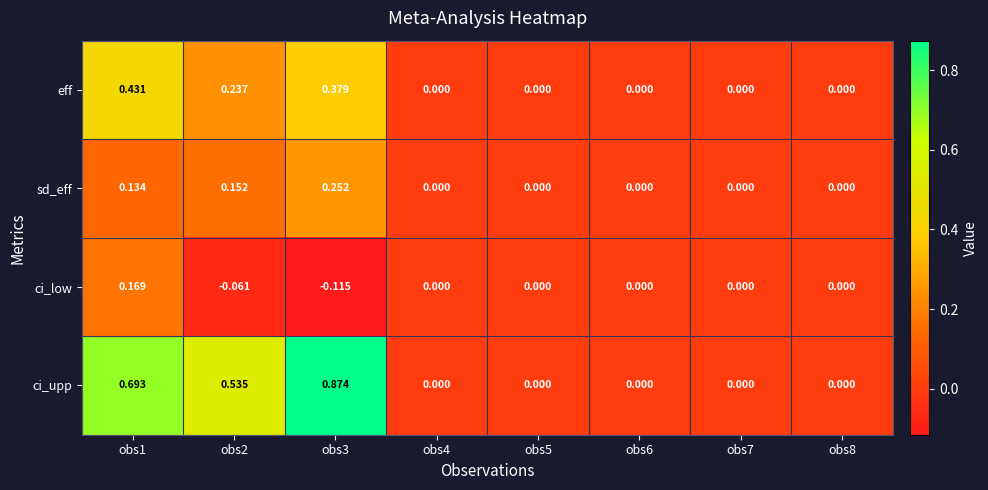

Is the value of sd_eff at obs8 greater than the value of eff at obs3?

No